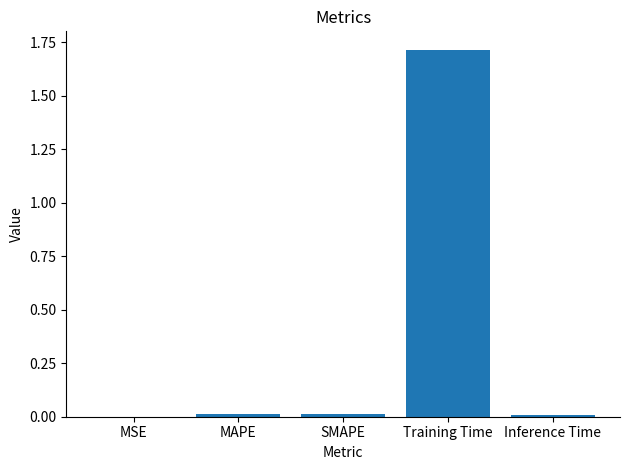

The chart shows a value of 0.0 at MAPE. True or false?

True